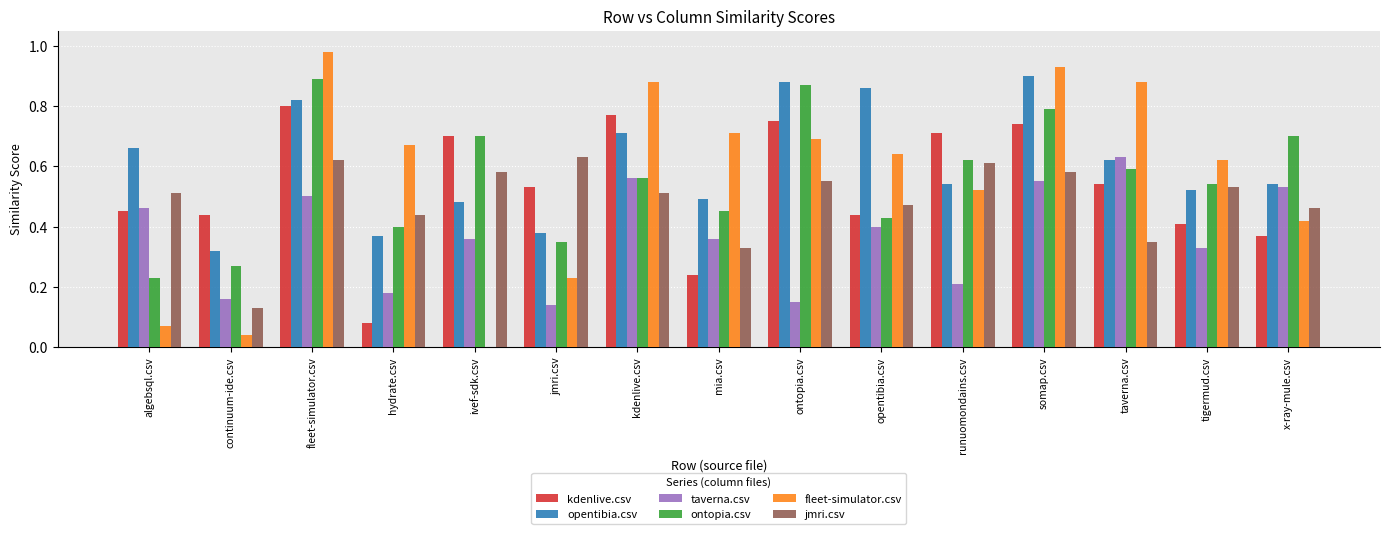

What is the sum of the jmri.csv values at ivef-sdk.csv and ontopia.csv?

1.1